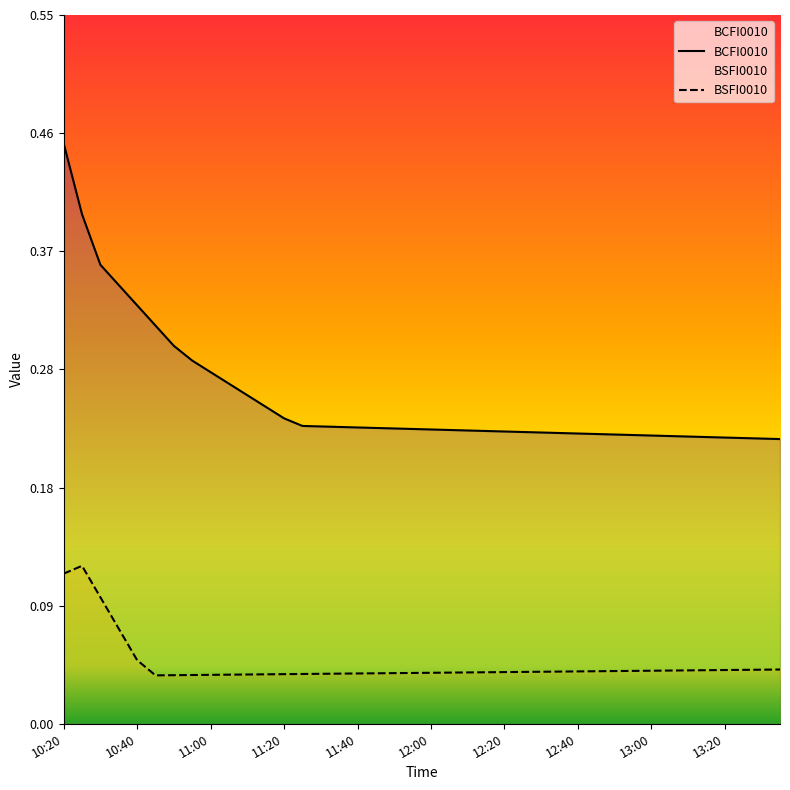

What is the total value across all series at 13?

0.3